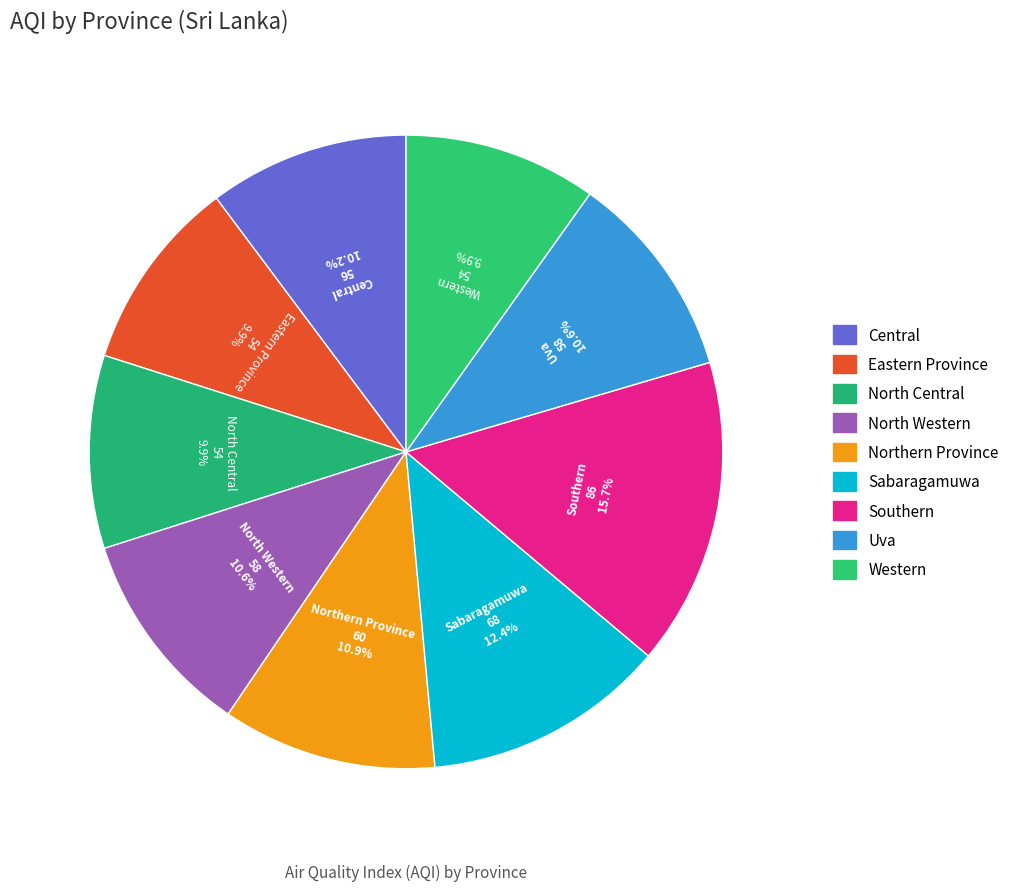

Is there any slice that represents more than half of the pie?

No